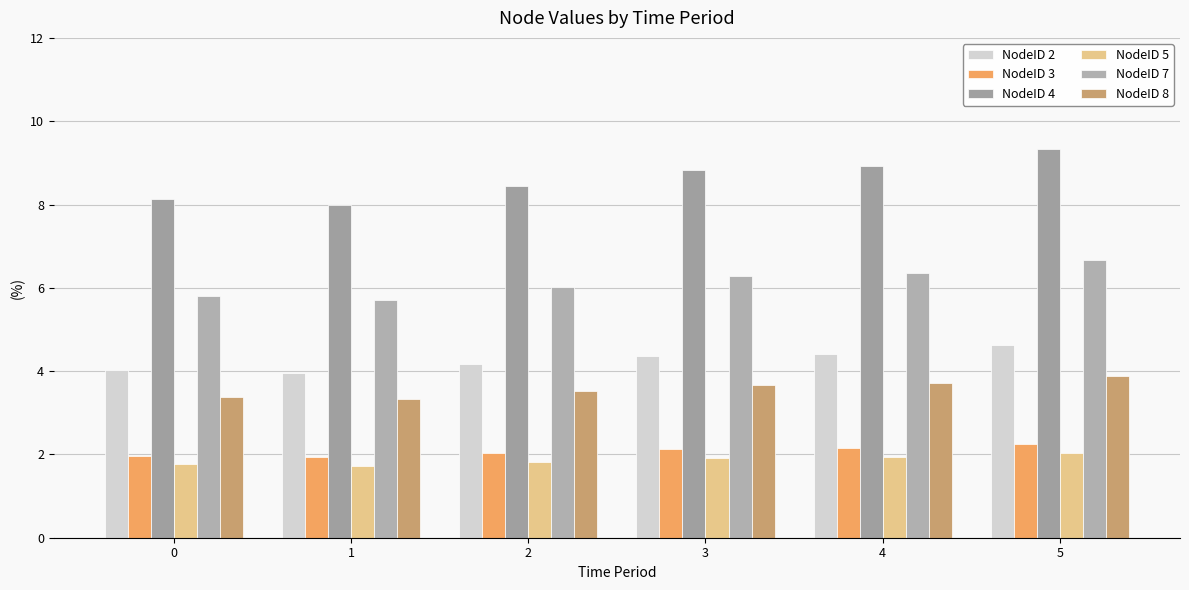

Rank the categories by NodeID 2 value from lowest to highest.

1, 0, 2, 3, 4, 5